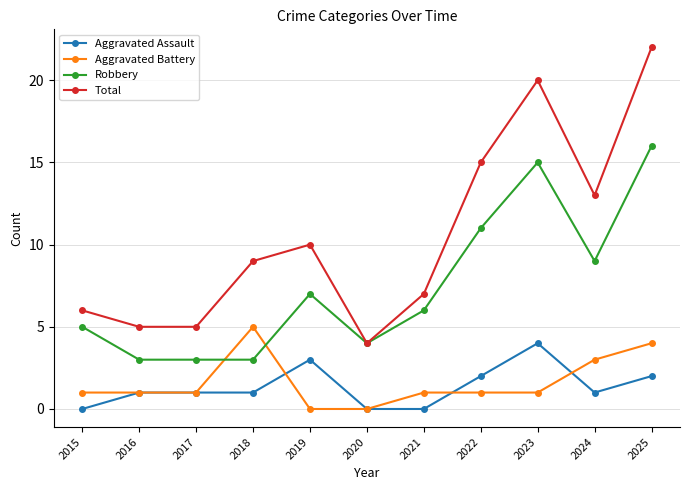

The Robbery series shows 1 at 2017. True or false?

False